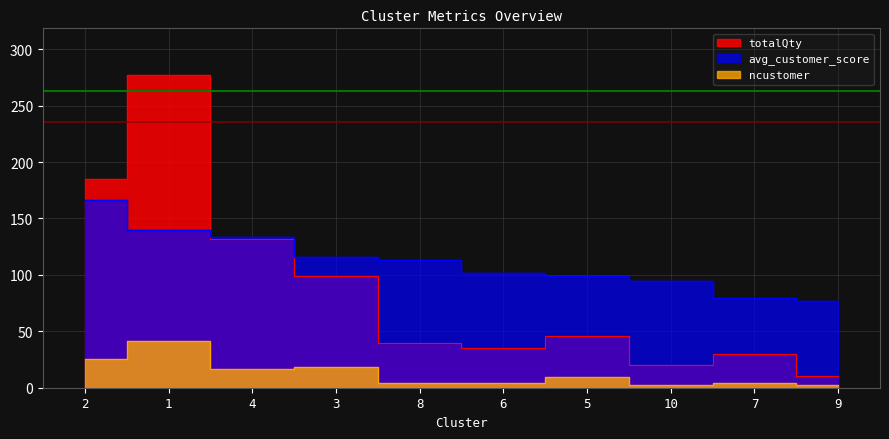

True or false: avg_customer_score and ncustomer cross at least once.

False